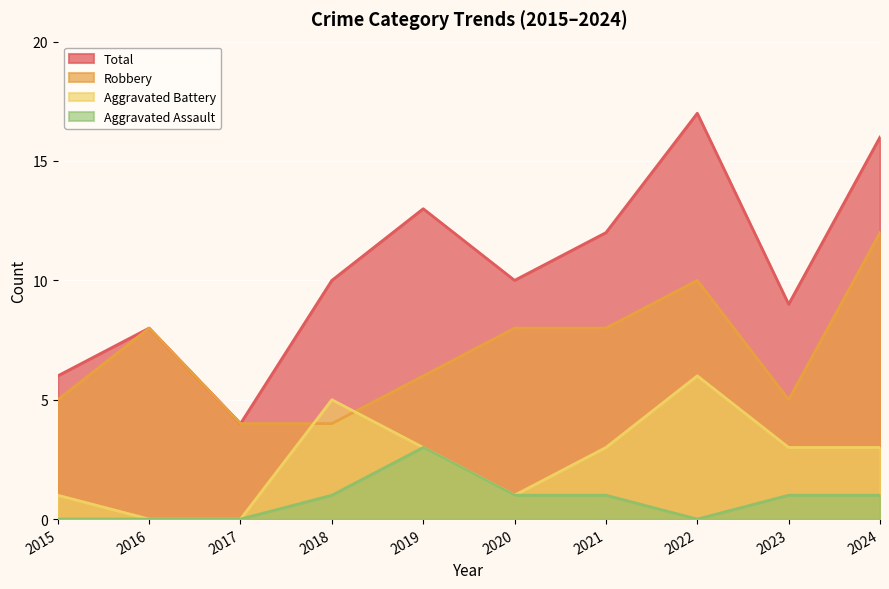

Reading right to left, what are all the values shown in this chart?

Robbery: 2024=12	2023=5	2022=10	2021=8	2020=8	2019=6	2018=4	2017=4	2016=8	2015=5
Aggravated Battery: 2024=3	2023=3	2022=6	2021=3	2020=1	2019=3	2018=5	2017=0	2016=0	2015=1
Aggravated Assault: 2024=1	2023=1	2022=0	2021=1	2020=1	2019=3	2018=1	2017=0	2016=0	2015=0
Total: 2024=16	2023=9	2022=17	2021=12	2020=10	2019=13	2018=10	2017=4	2016=8	2015=6